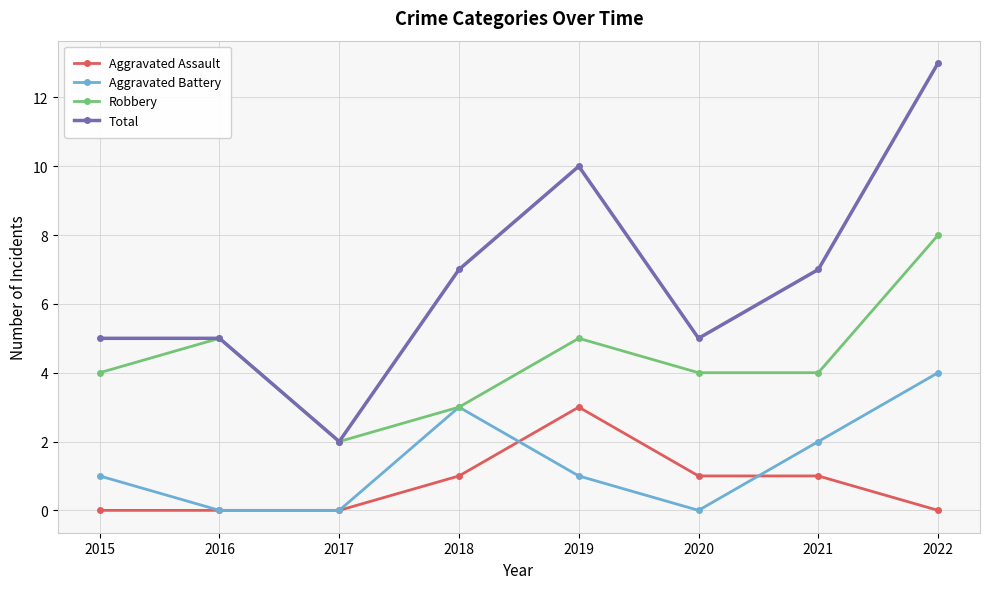

Rank the series by their maximum value, from lowest to highest.

Aggravated Assault, Aggravated Battery, Robbery, Total